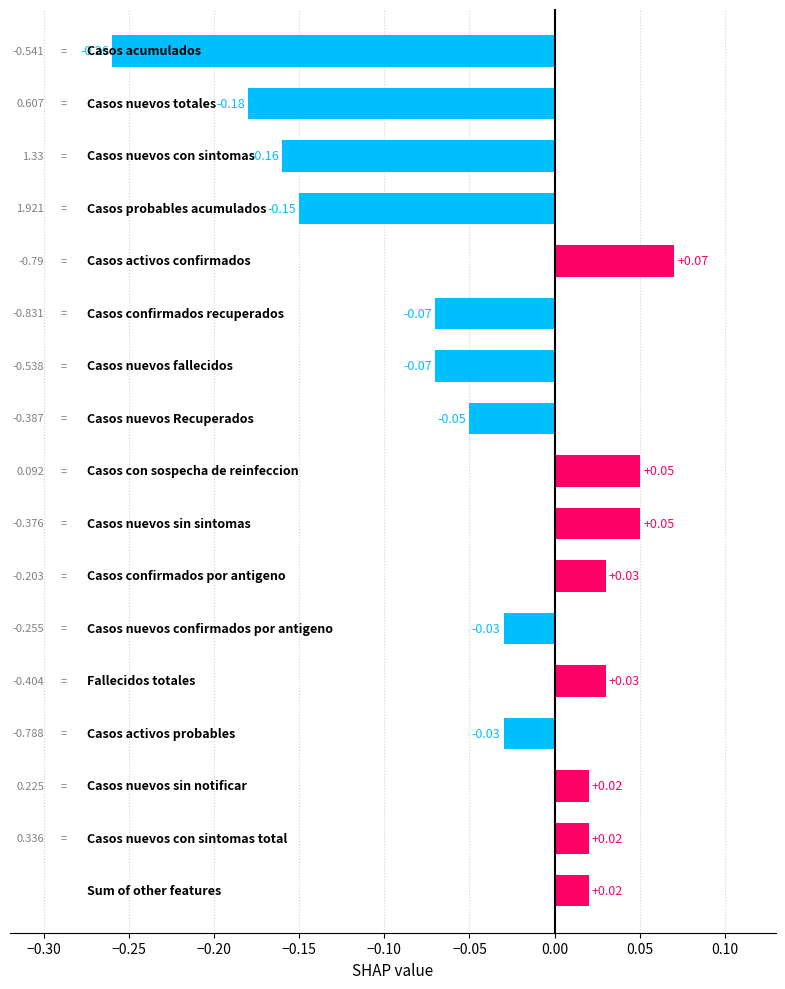

Are the bars horizontal?

Yes